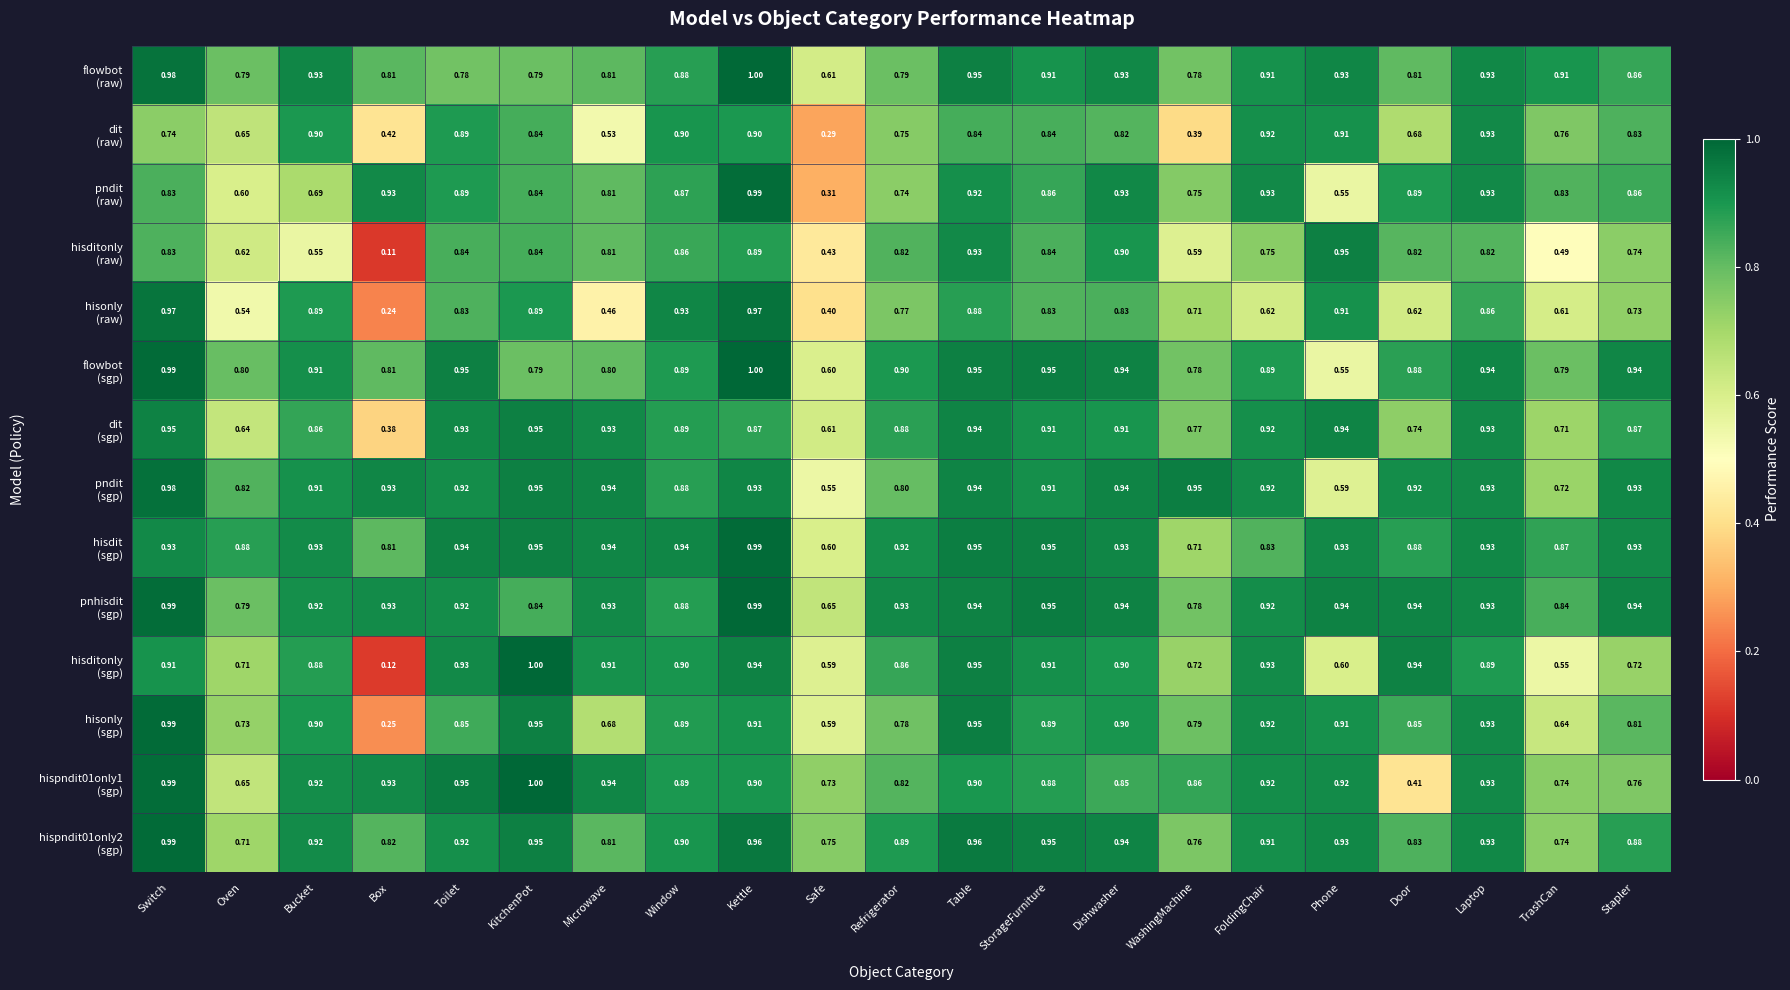

At which category is the sum across all series the highest?

Kettle